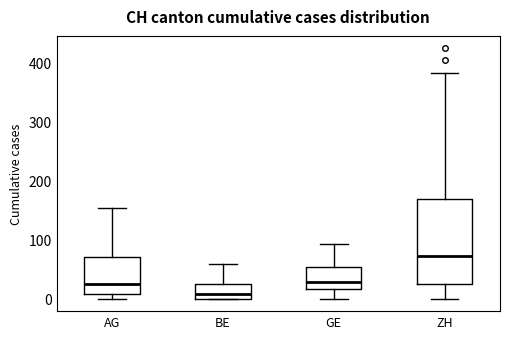

Which box has the lowest median line?

BE